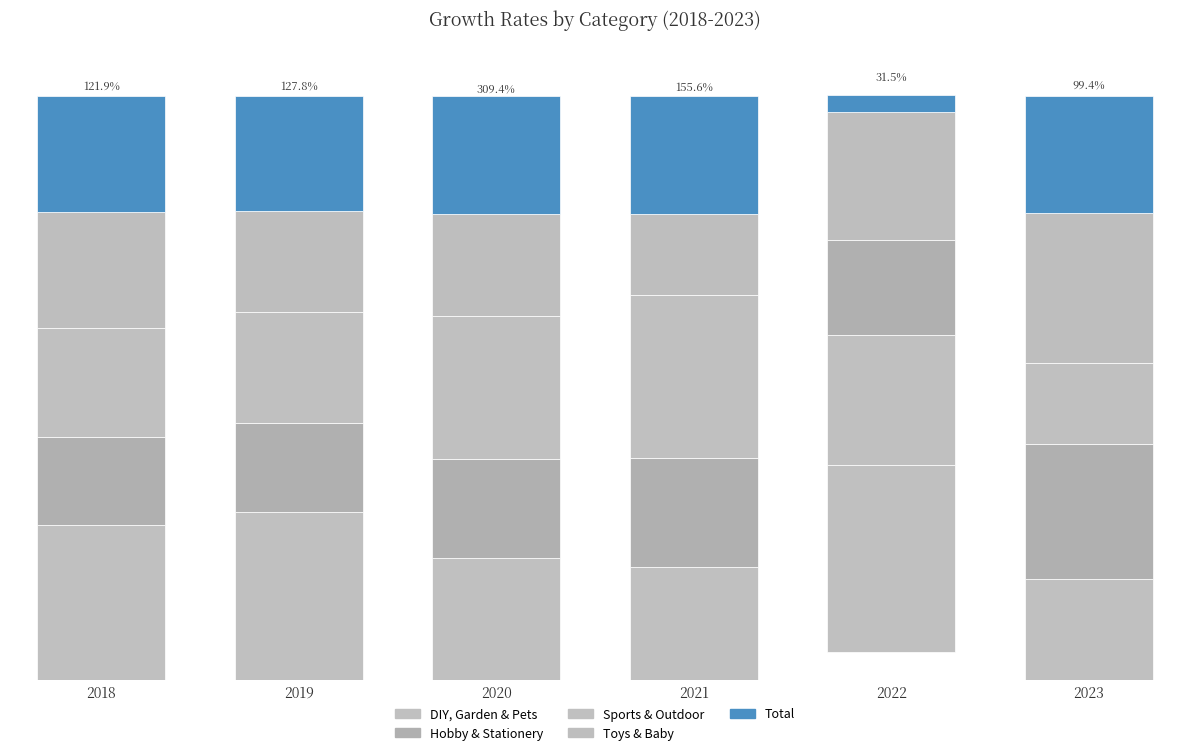

Is it true that Hobby & Stationery equals 22.9 at 2023?

True